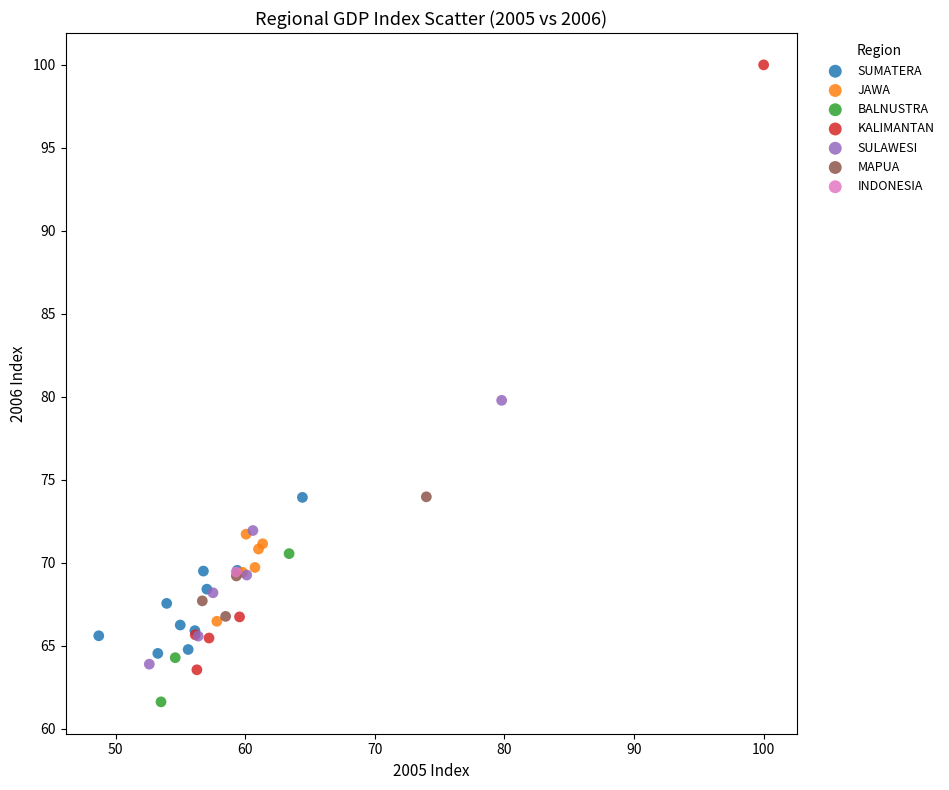

What are all the series names shown in the legend?

SUMATERA, JAWA, BALNUSTRA, KALIMANTAN, SULAWESI, MAPUA, INDONESIA